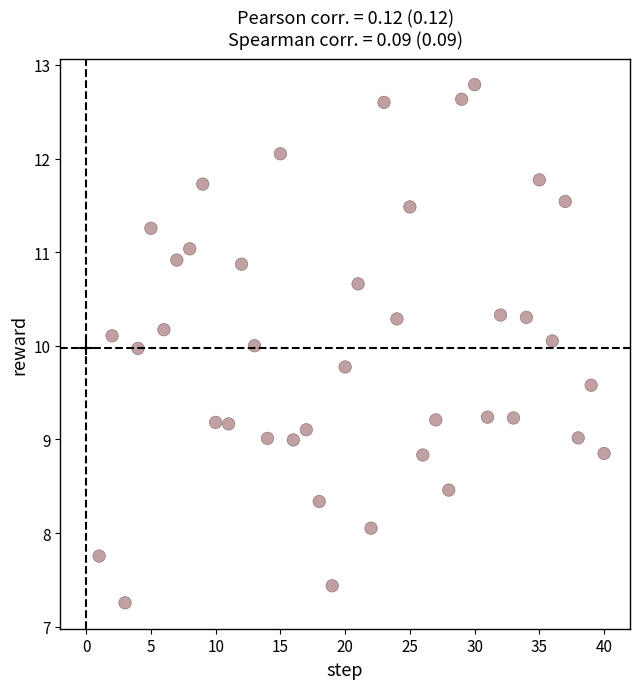

What is the range of X values (max minus min)?

39.0